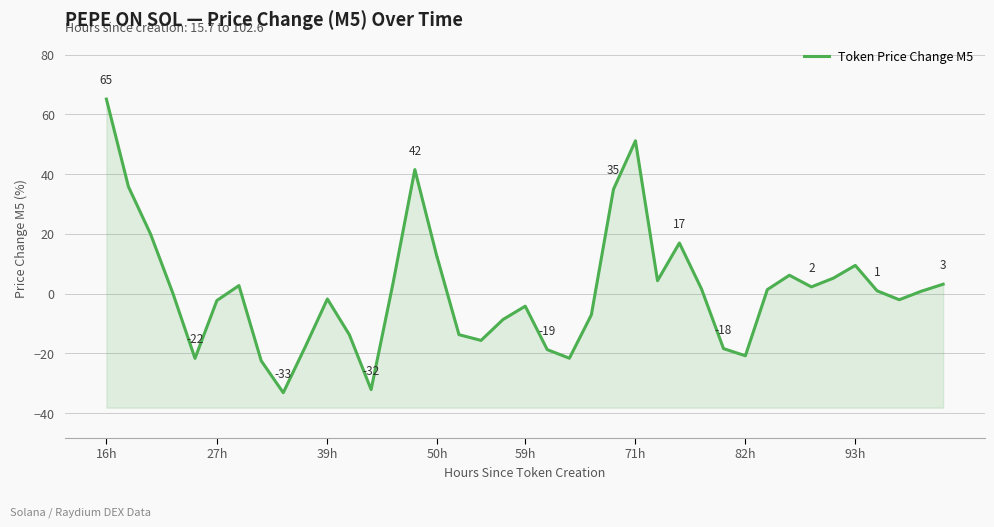

How many interior local valleys (lower than both neighbors) does the data have?

9